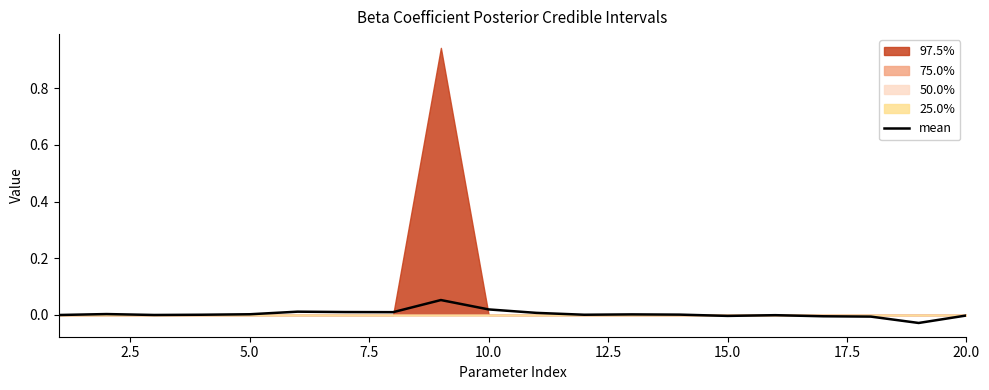

How many data points are less than 0?

7